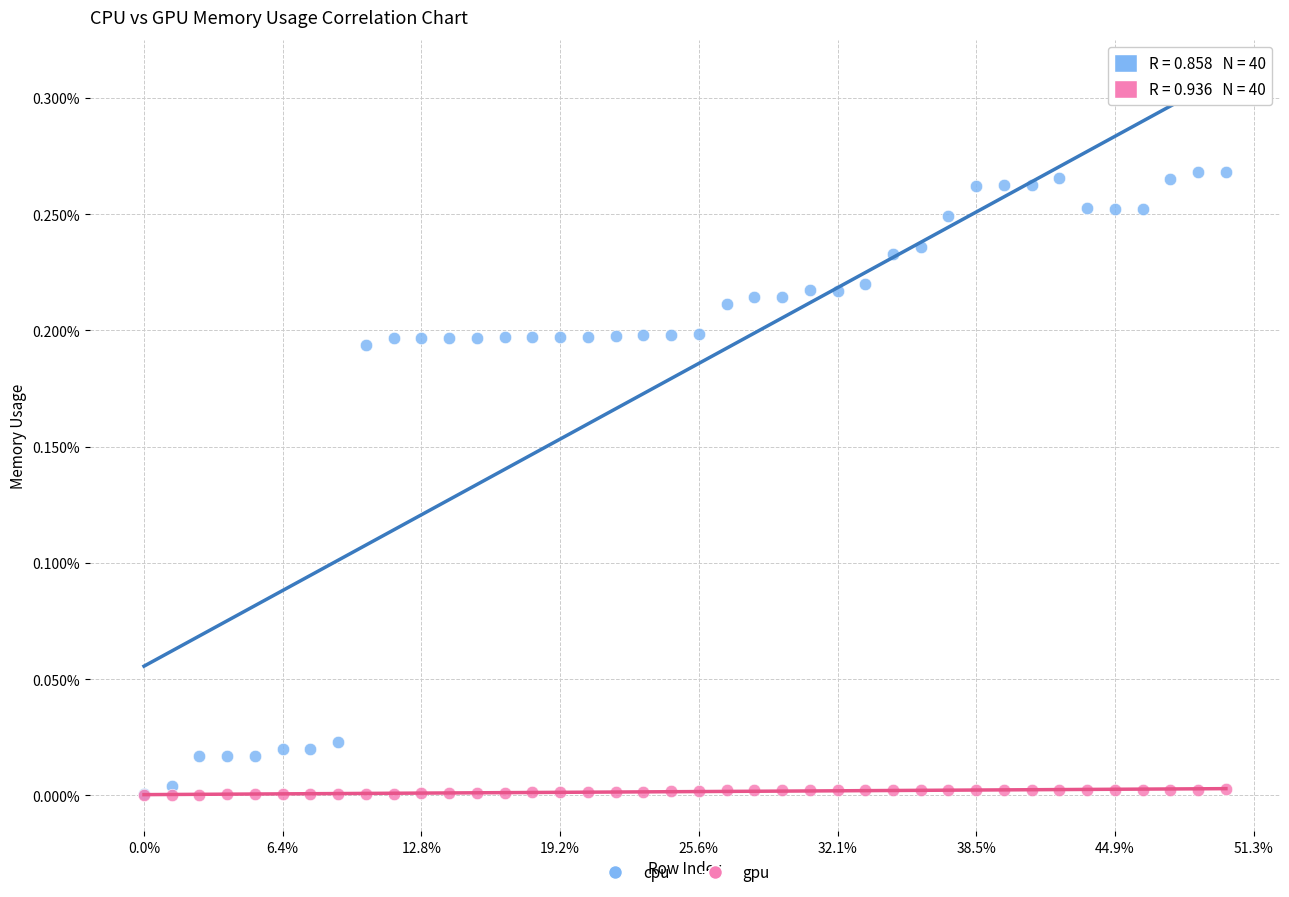

What are all the series names shown in the legend?

cpu, gpu